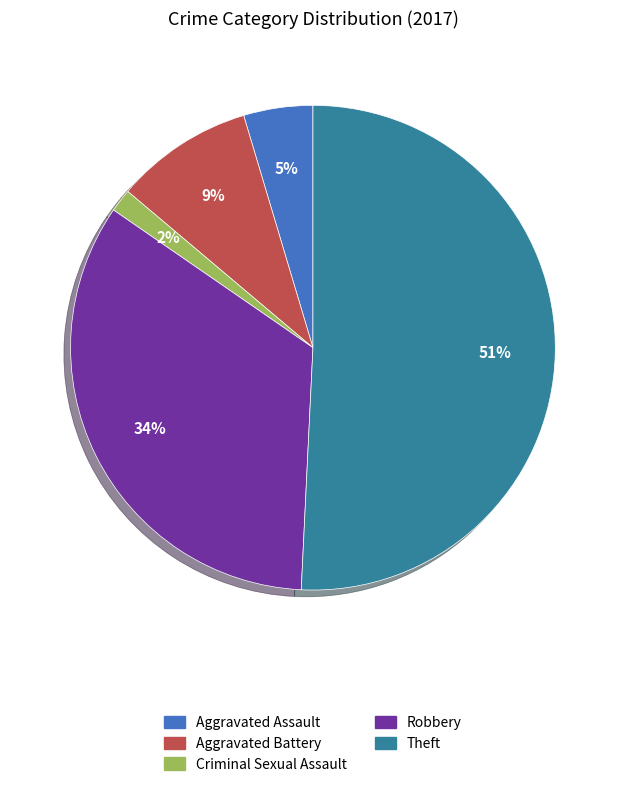

Is it true that Aggravated Battery is 18% of the pie?

False